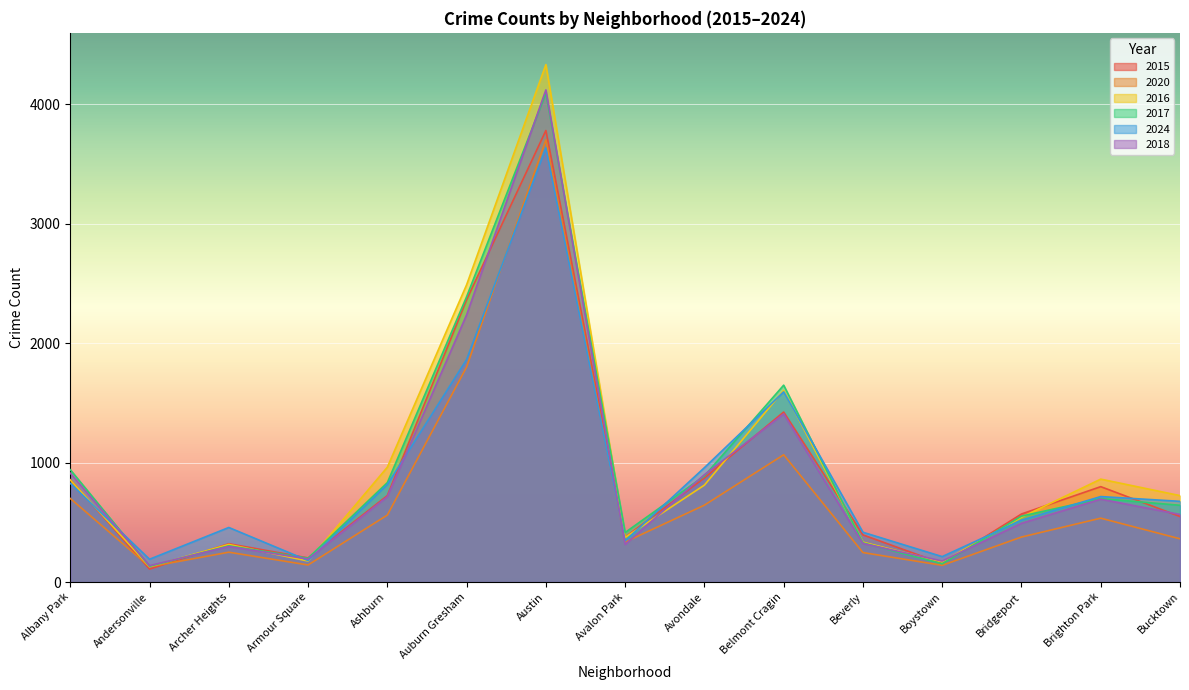

What is the sum of all 2024 values?

13408